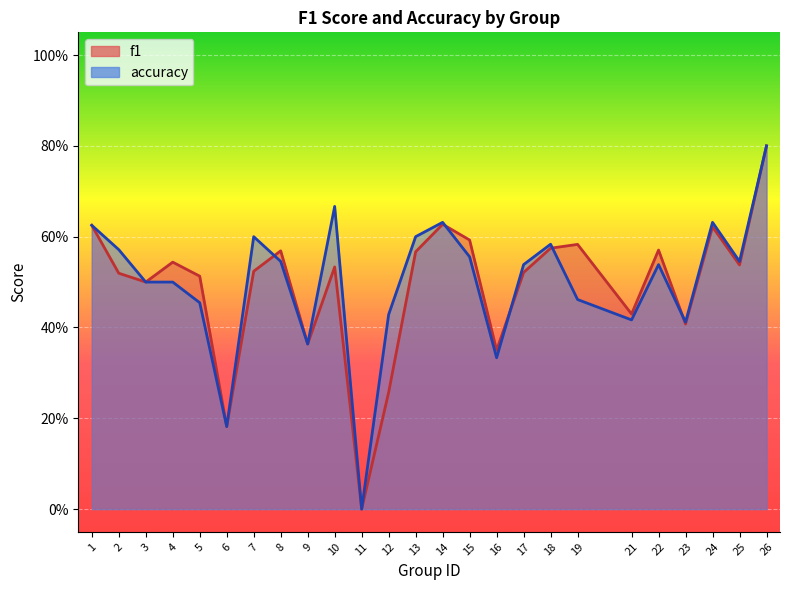

How many times do accuracy and f1 cross each other?

5